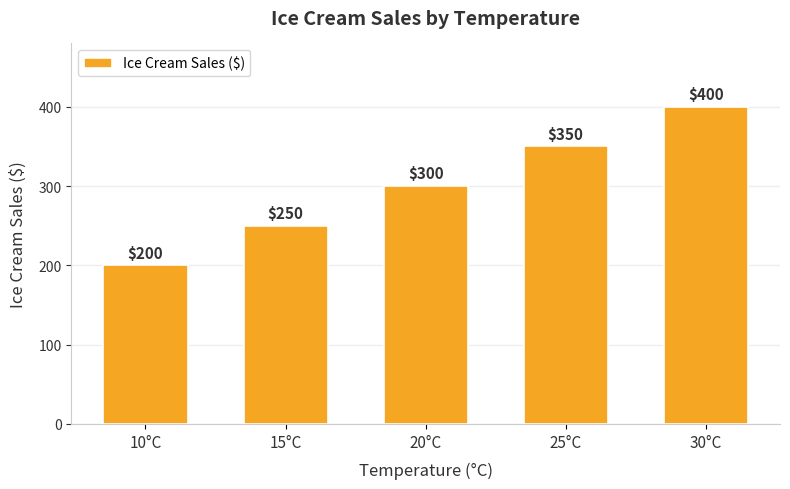

The value at 15°C is 250. True or false?

True